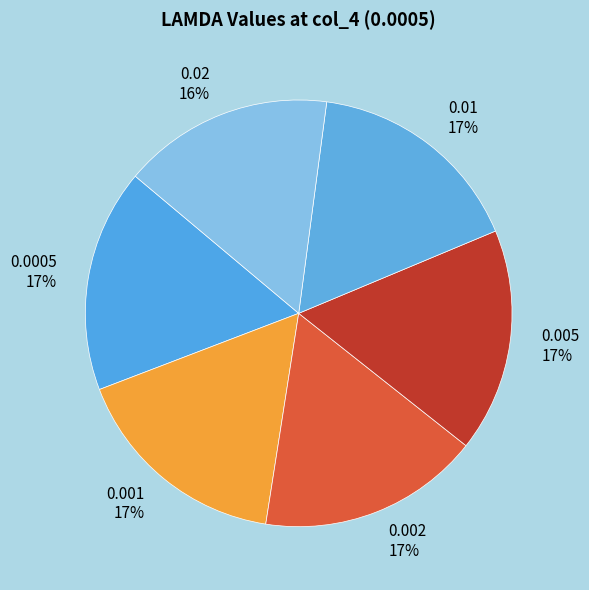

To the nearest percent, what is the difference between the 0.02 16% and 0.001 17% slice percentages?

1%